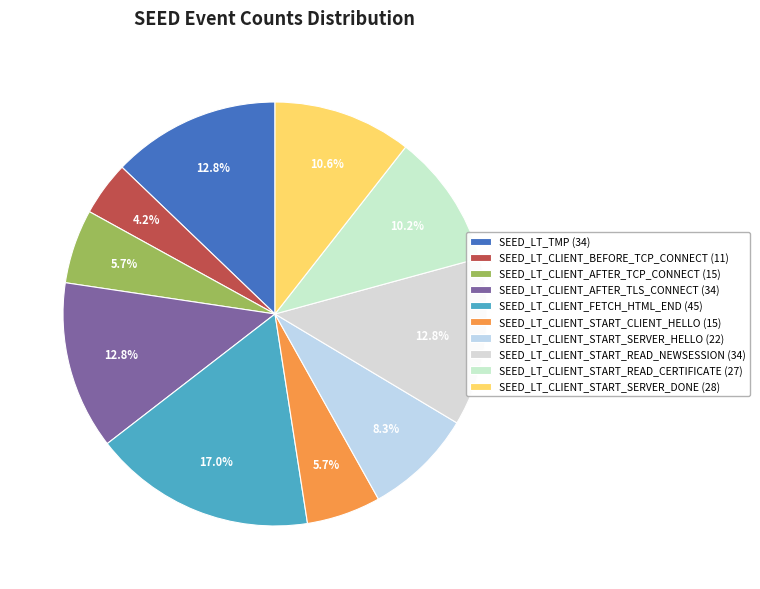

To the nearest percent, what percentage of the pie is SEED_LT_CLIENT_AFTER_TCP_CONNECT (15)?

6%